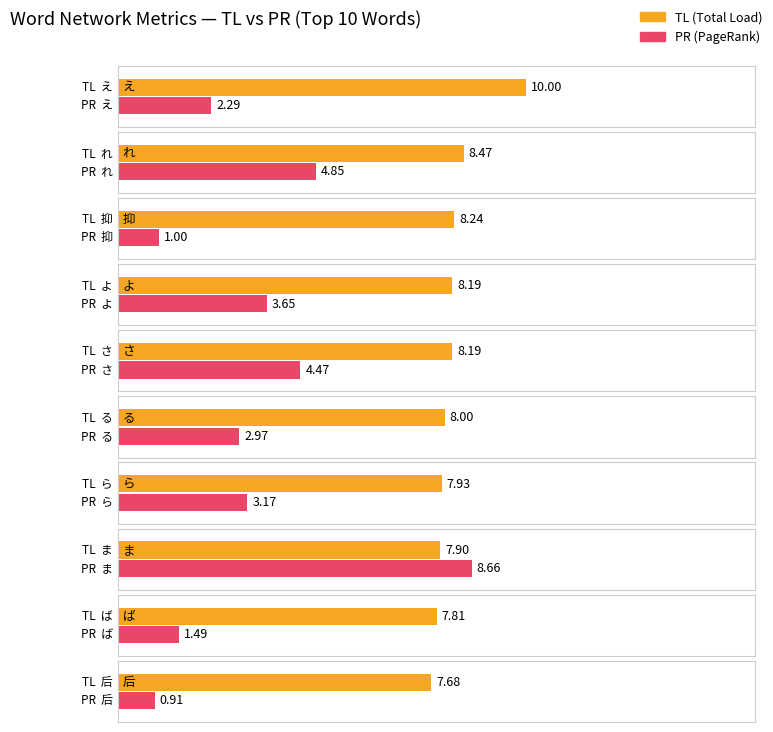

How many values in the PR series are below 3?

5